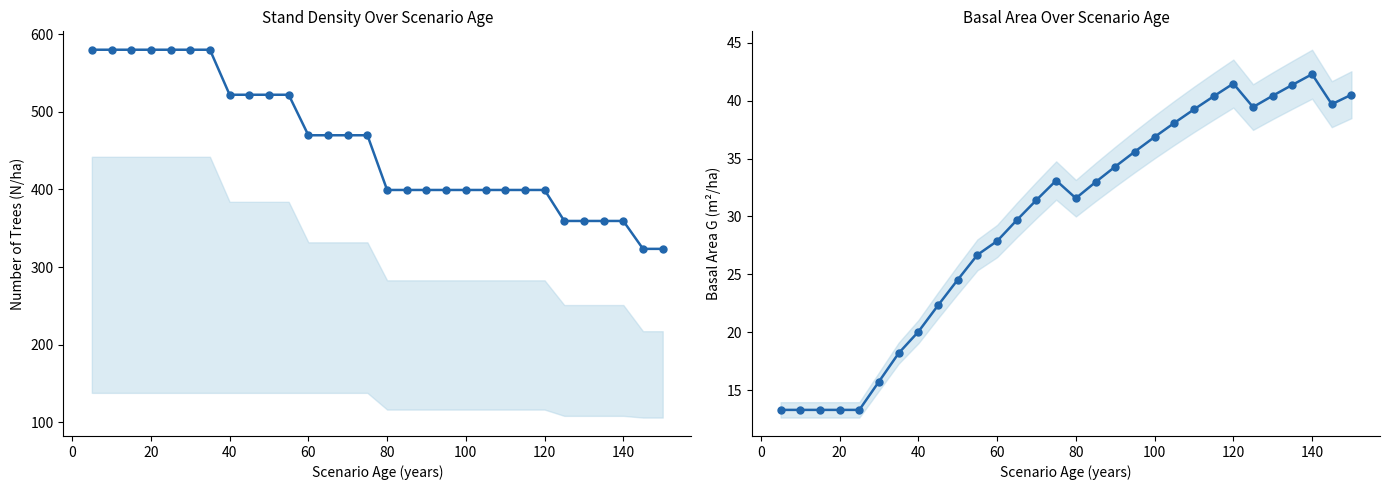

Does the chart display data point markers on the line(s)?

Yes